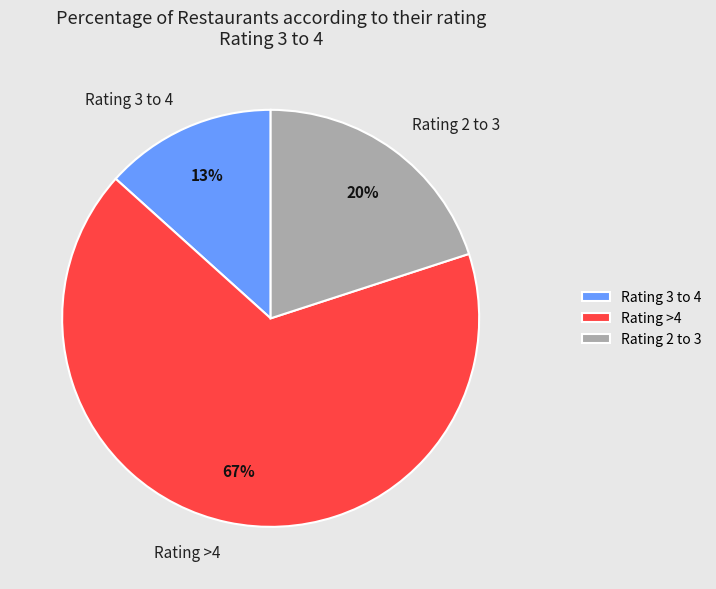

How many segments does this pie chart have?

3